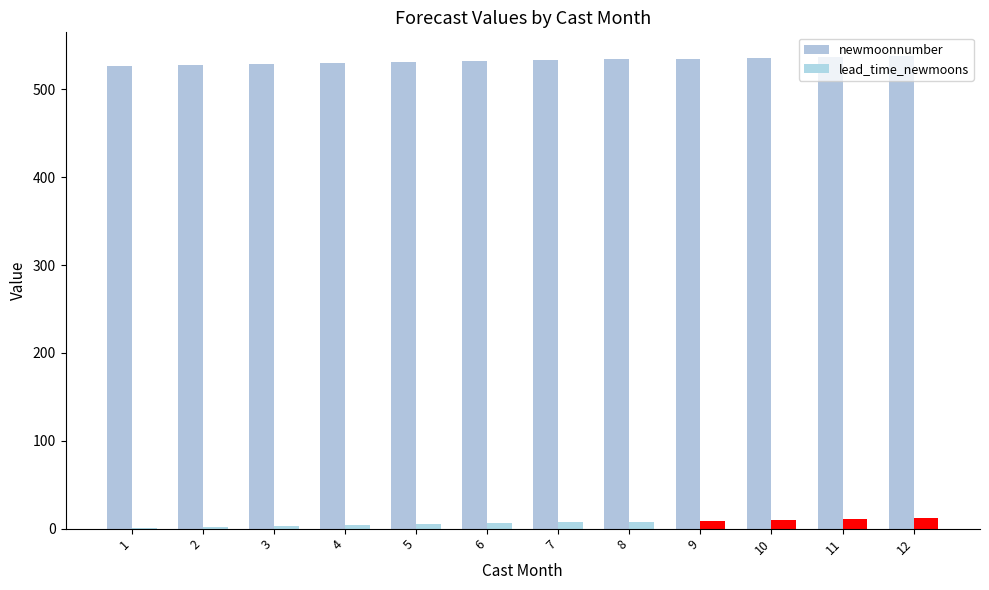

How many distinct data groups are displayed?

2